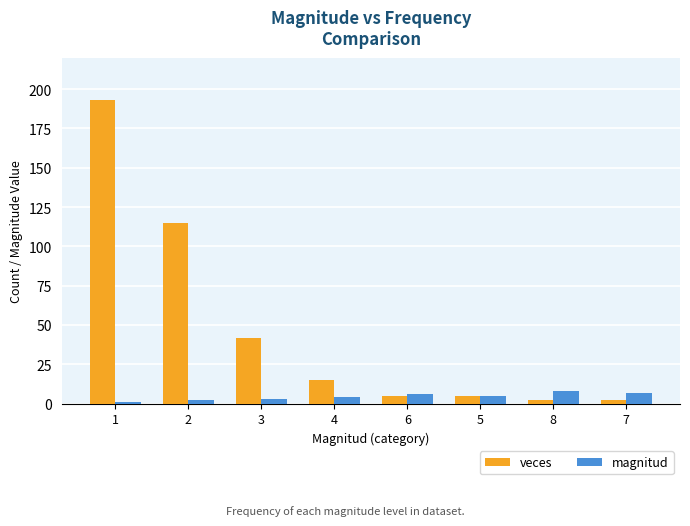

Which series has the largest total across all categories?

veces